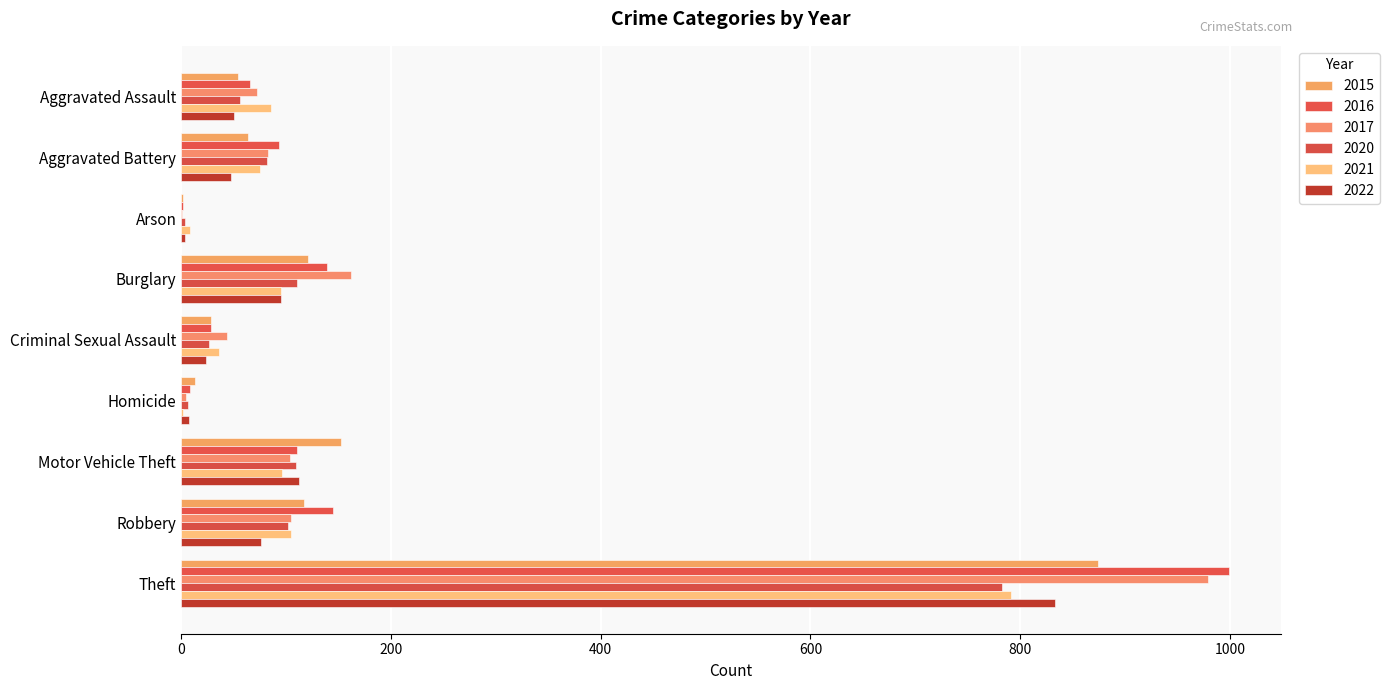

Reading right to left, what are all the values shown in this chart?

2015: 874	117	152	13	28	121	2	64	54
2016: 999	145	110	8	28	139	2	93	66
2017: 979	105	104	5	44	162	1	83	72
2020: 783	102	109	6	26	110	4	82	56
2021: 791	105	96	2	36	95	8	75	86
2022: 833	76	112	7	24	95	4	47	50